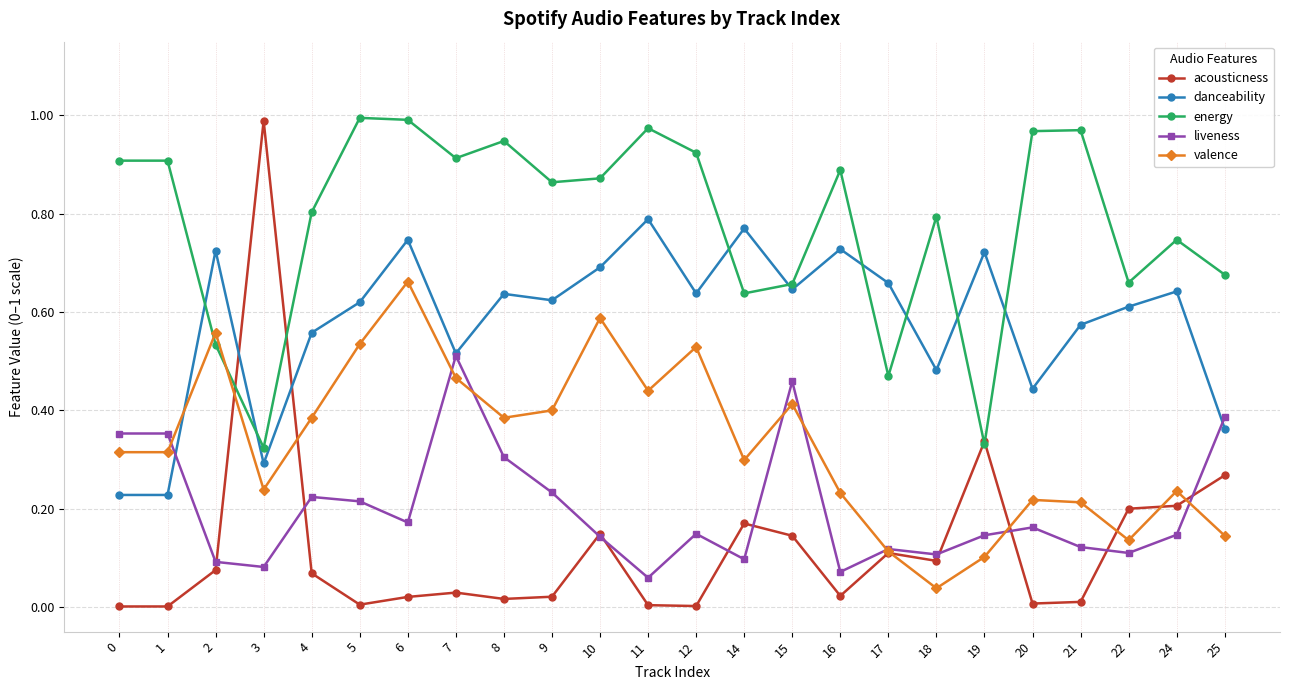

Between which two adjacent categories do liveness and acousticness first intersect?

2 and 3